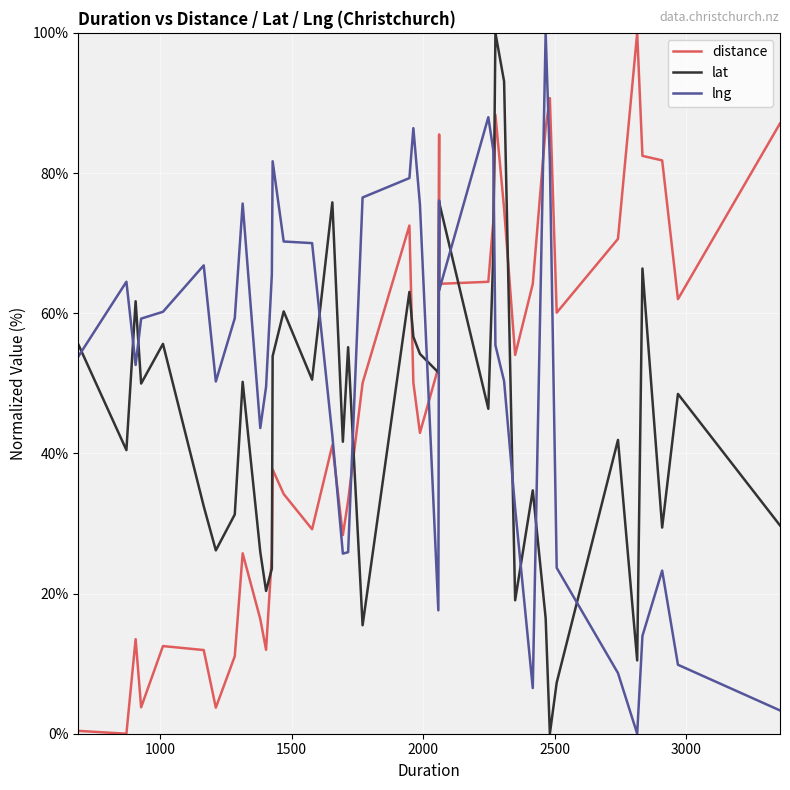

Which series ends up on top after the final intersection of lat and lng?

lat